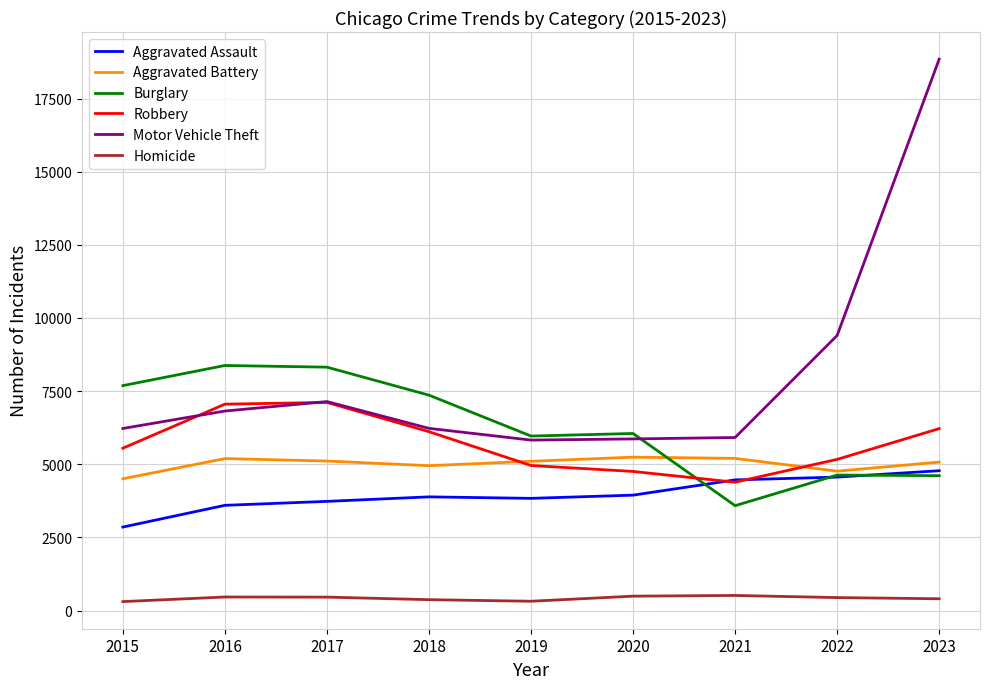

What are all the series names shown in the legend?

Aggravated Assault, Aggravated Battery, Burglary, Robbery, Motor Vehicle Theft, Homicide